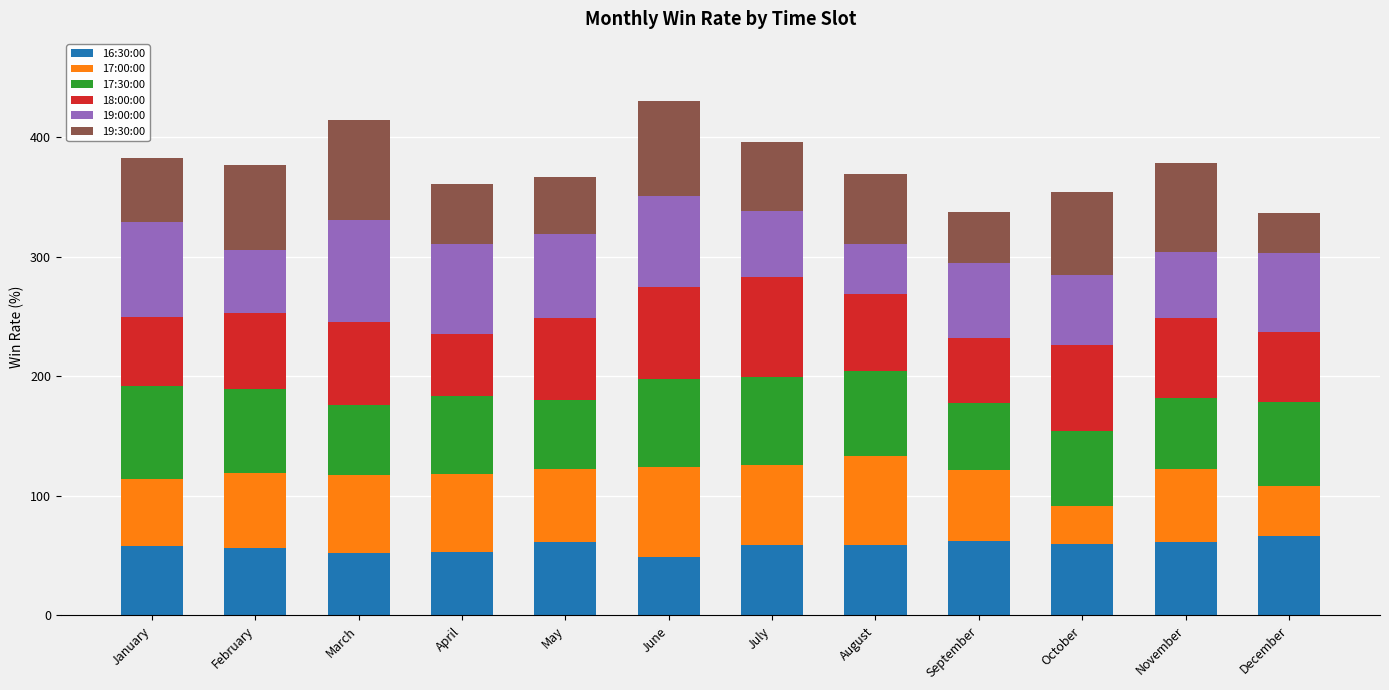

What is the sum of the 16:30:00 values at September and April?

115.6